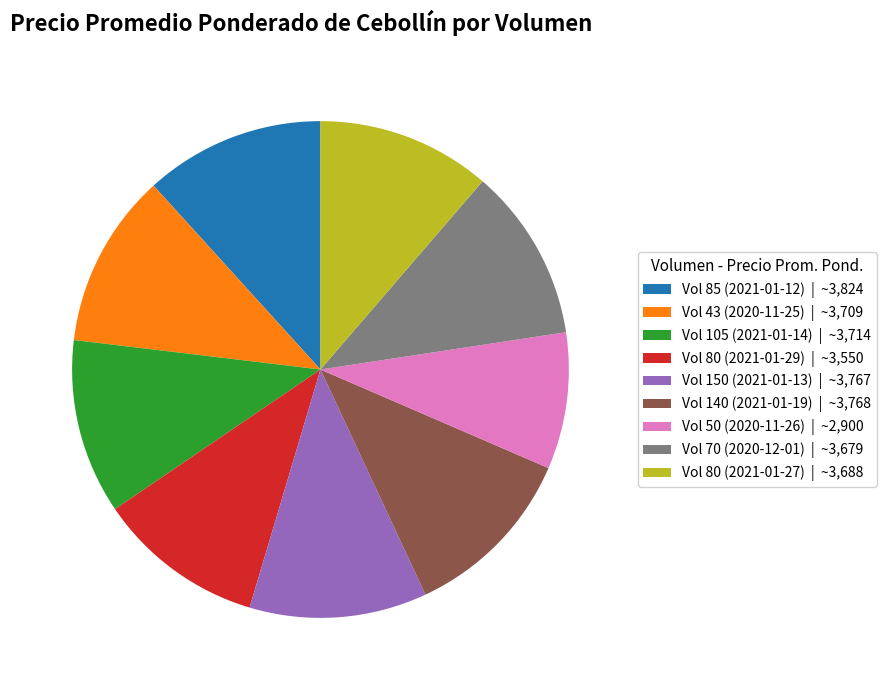

Is there any slice that represents more than half of the pie?

No